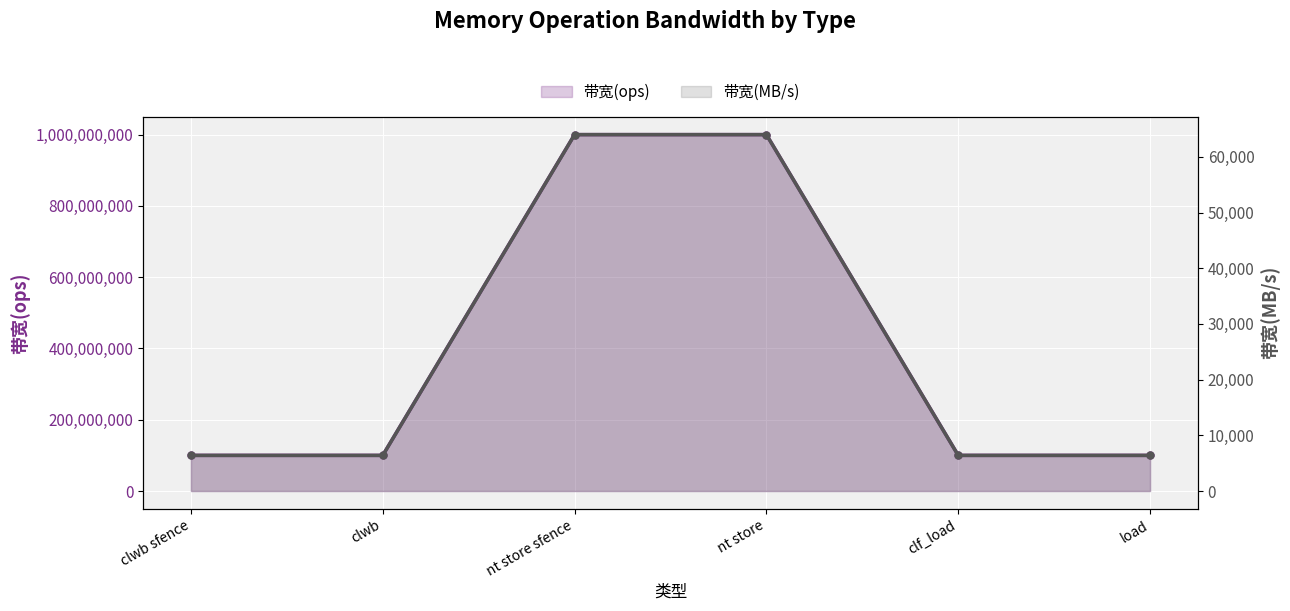

Reading left to right, what are all the values shown in this chart?

带宽(ops): clwb sfence=100000000	clwb=100000000	nt store sfence=1000000000	nt store=1000000000	clf_load=100000000	load=100000000
带宽(MB/s): clwb sfence=6400	clwb=6400	nt store sfence=64000	nt store=64000	clf_load=6400	load=6400